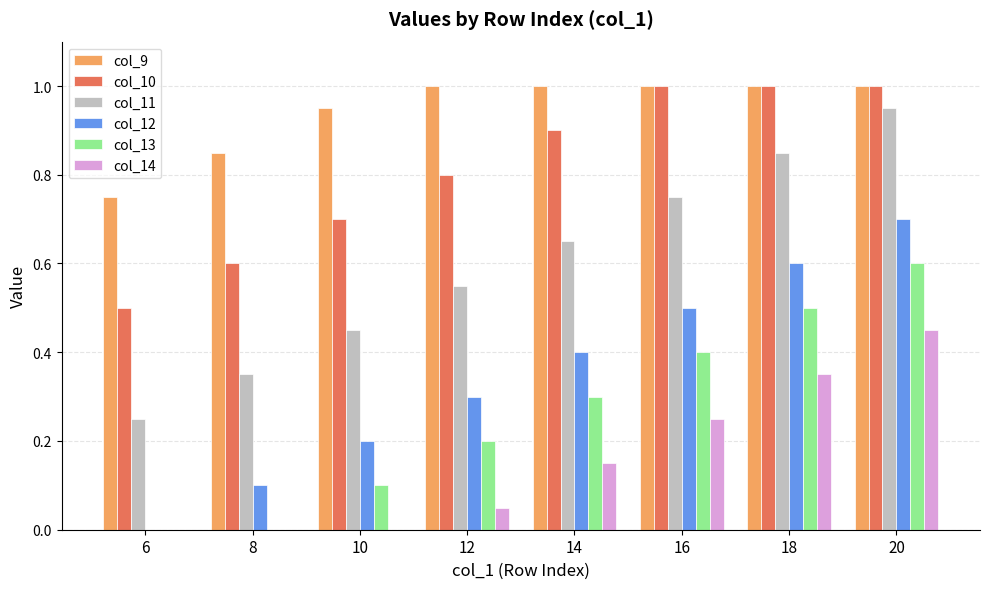

At which category is the sum across all series the highest?

20